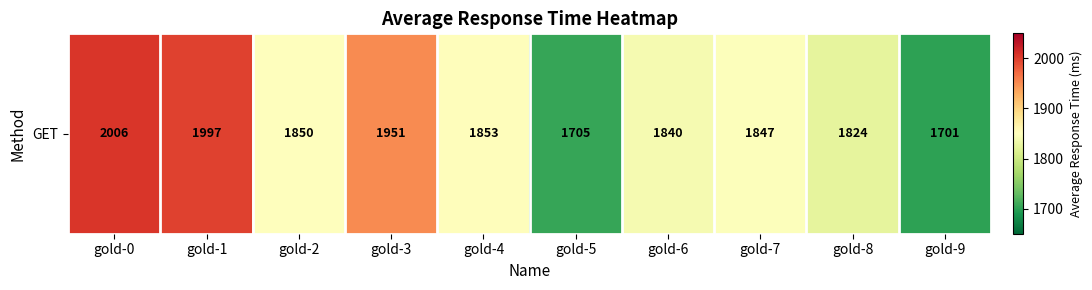

True or false: the data shows 3393 at gold-0.

False